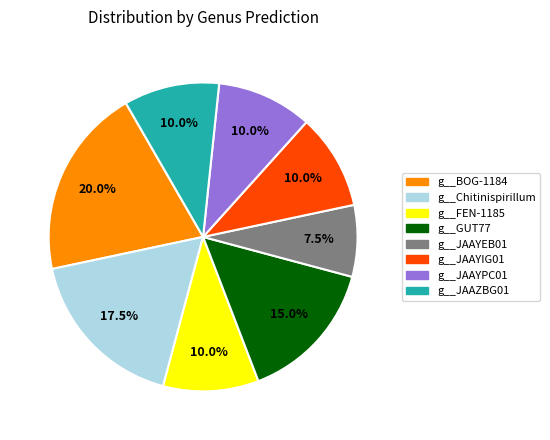

Which category has the smallest portion of the pie?

g__JAAYEB01